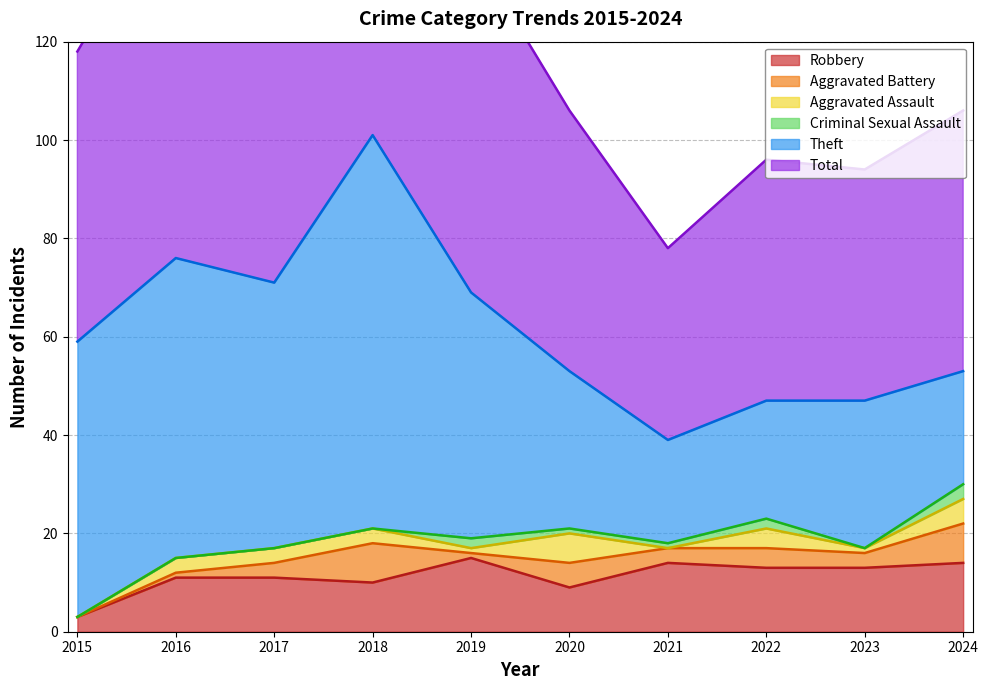

Is it true that Aggravated Assault equals 2 at 2015?

False